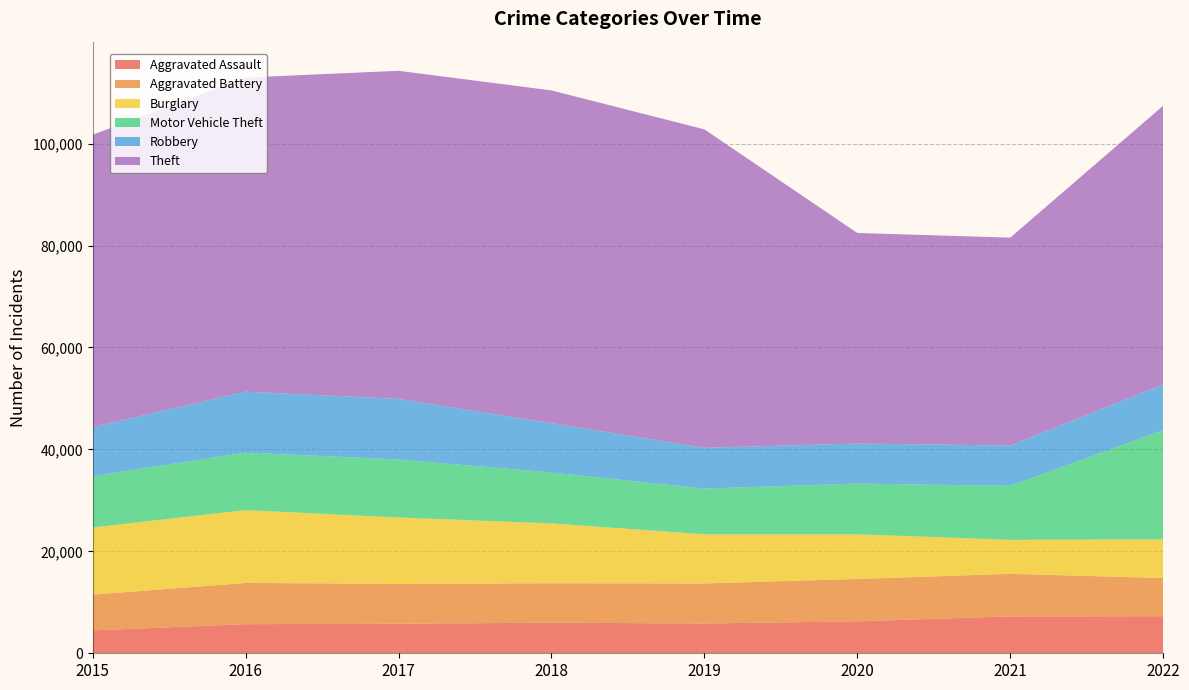

Reading left to right, what are all the values shown in this chart?

Aggravated Assault: 4480	5712	5793	6001	5841	6263	7243	7270
Aggravated Battery: 7018	8085	7845	7734	7857	8319	8348	7487
Burglary: 13184	14289	13001	11746	9639	8757	6658	7592
Motor Vehicle Theft: 10068	11286	11380	9984	8977	9956	10598	21425
Robbery: 9638	11960	11880	9679	7994	7855	7918	8970
Theft: 57350	61618	64381	65285	62485	41312	40782	54684